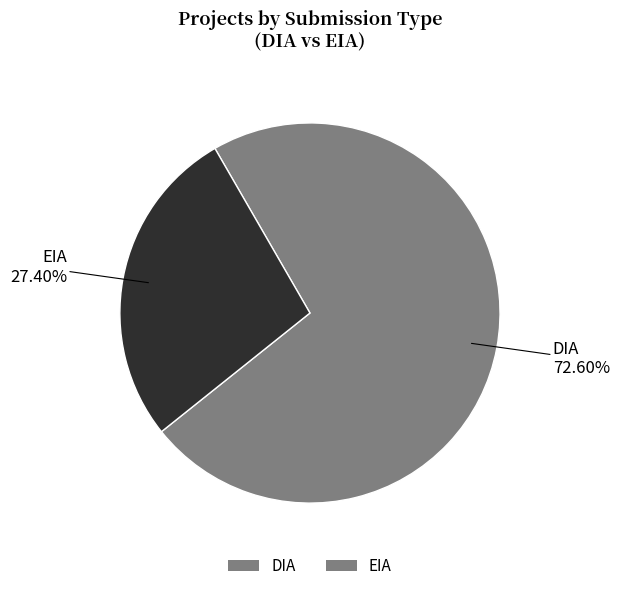

Do EIA and DIA together represent more than half of the pie?

Yes